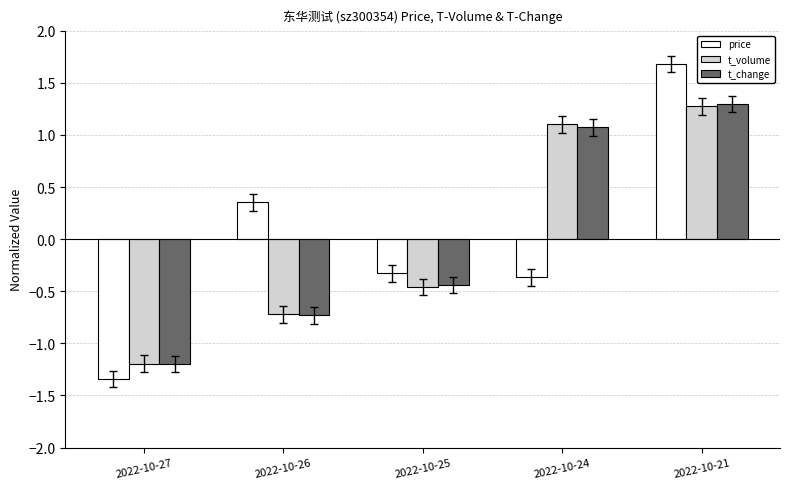

How many distinct data groups are displayed?

3